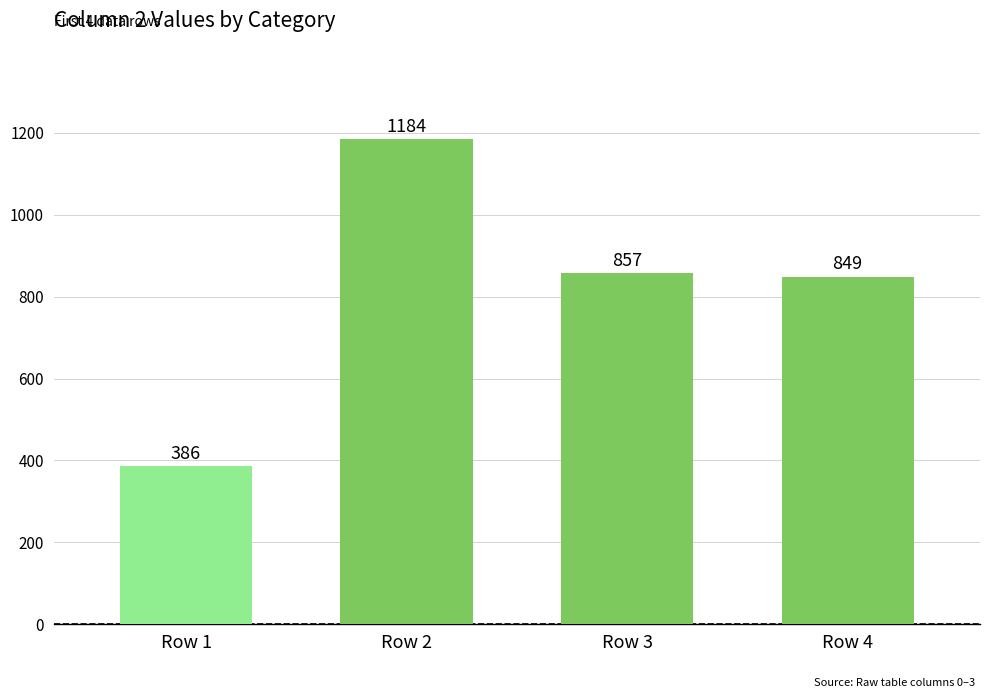

How many distinct data groups are displayed?

1